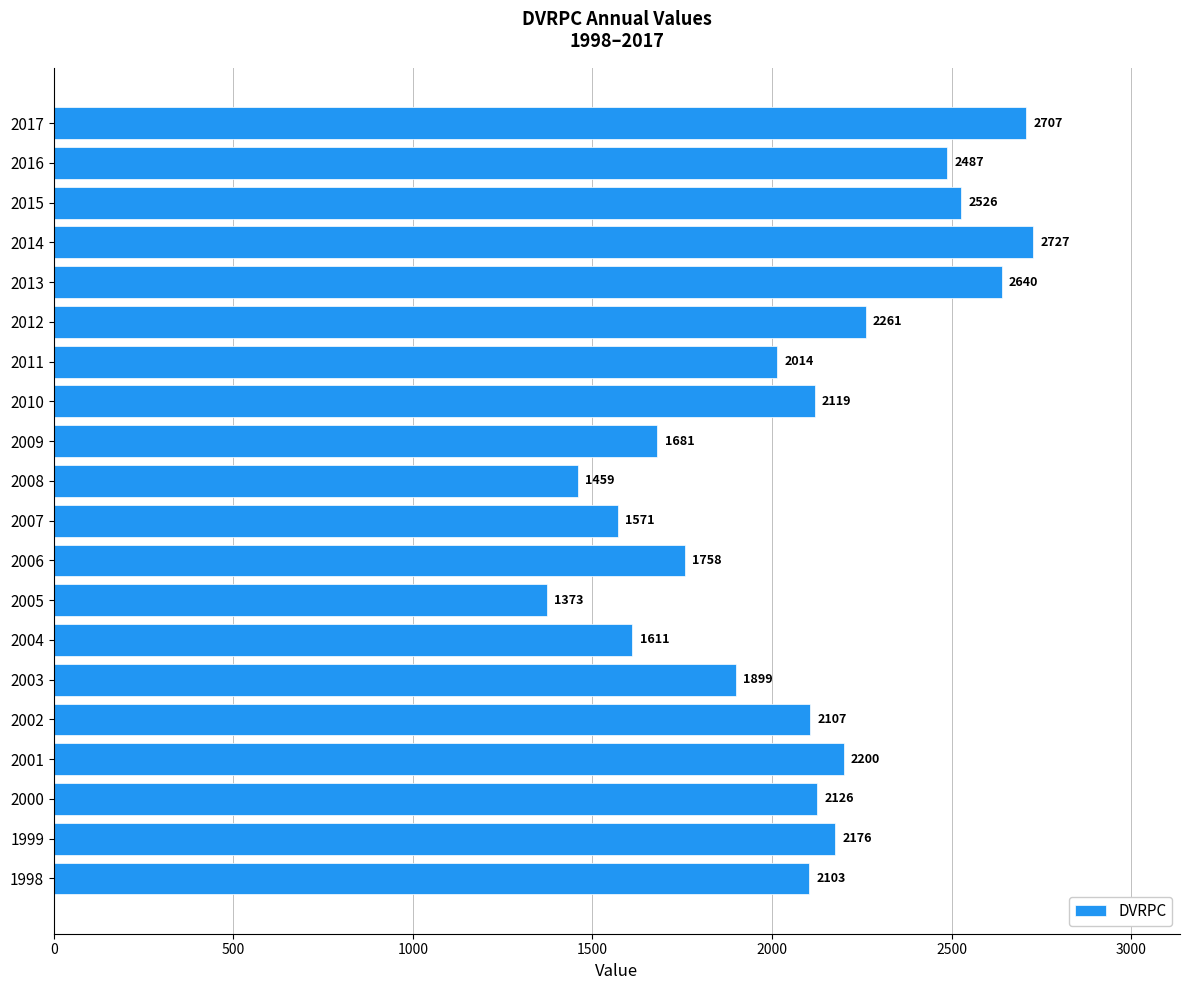

Reading bottom to top, extract all data points from this chart.

2103	2176	2126	2200	2107	1899	1611	1373	1758	1571	1459	1681	2119	2014	2261	2640	2727	2526	2487	2707